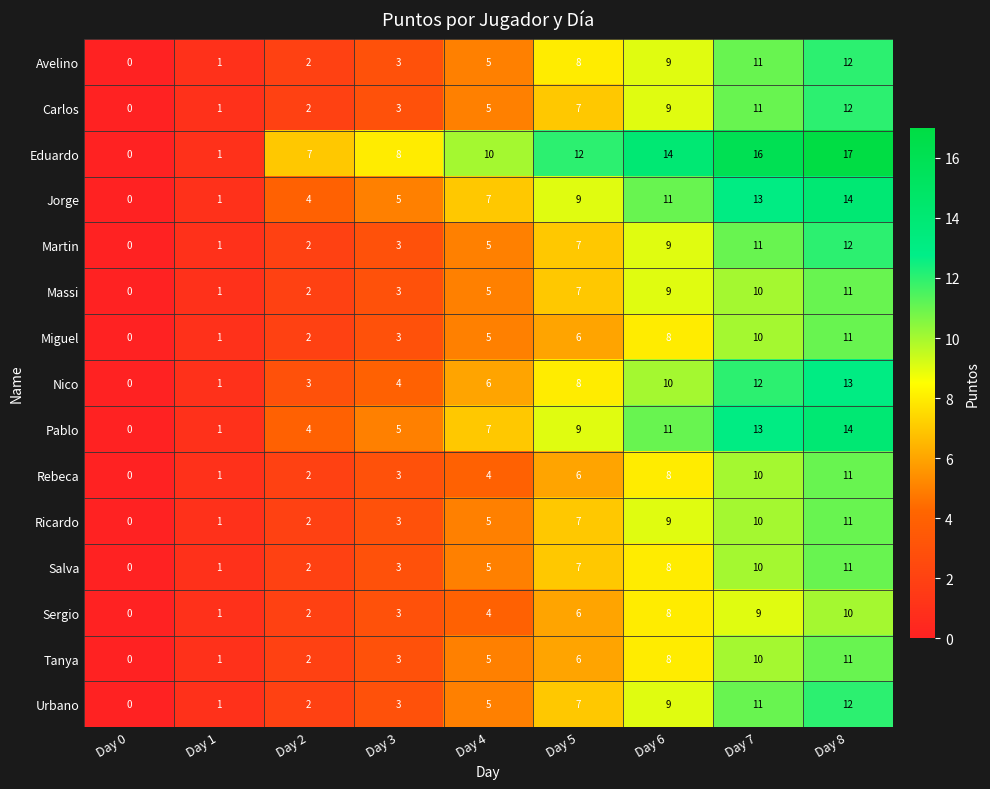

Which series has the largest range (max minus min)?

Eduardo